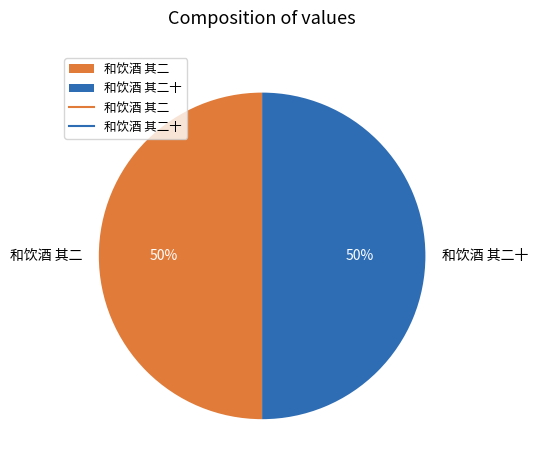

Is it true that 和饮酒 其二十 is 65% of the pie?

False